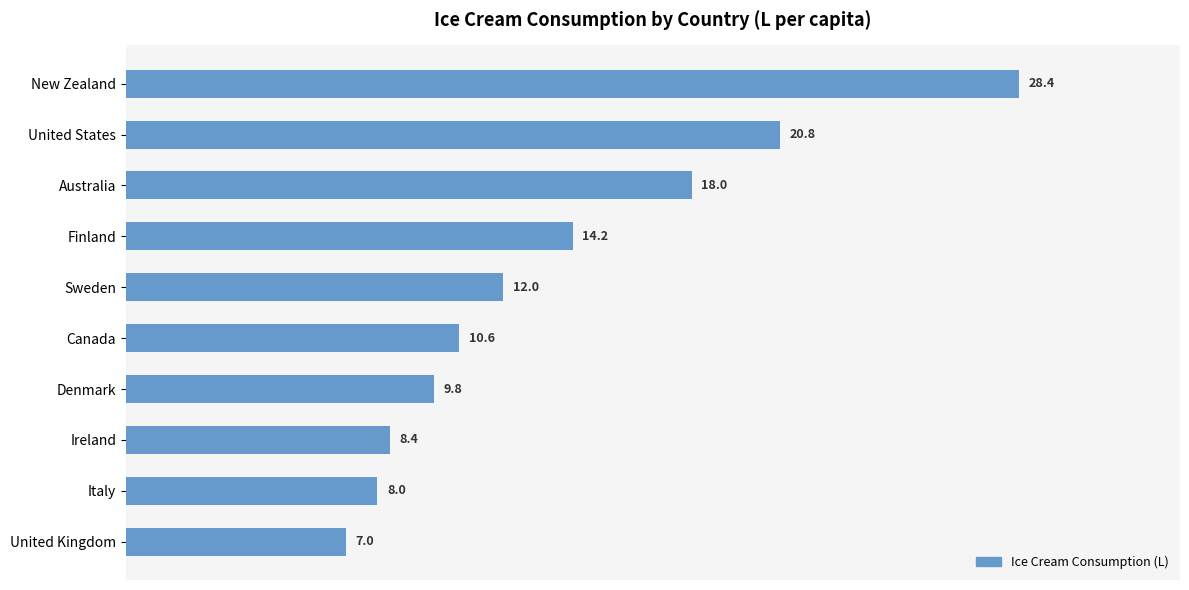

Which has a higher value, Canada or Ireland?

Canada